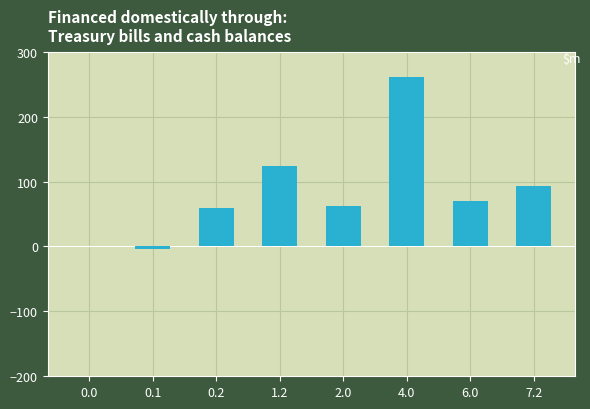

Approximately how many times larger is the value at 1.2 compared to 0.2?

2.1